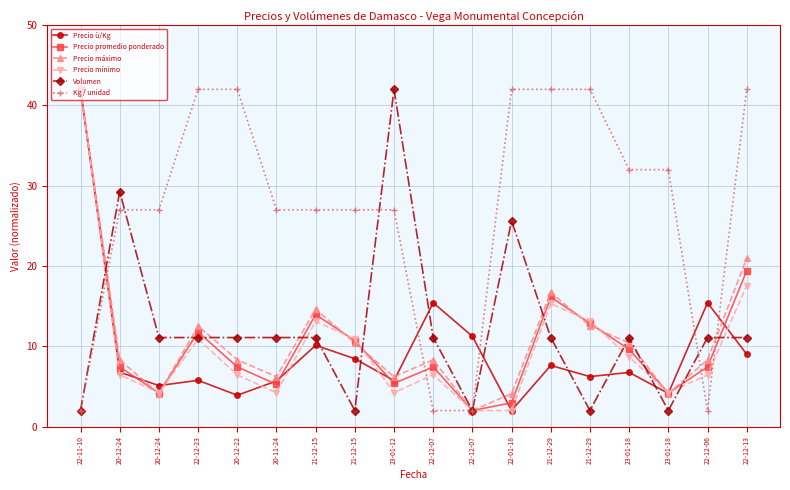

Is this an area chart (filled region under the line)?

No